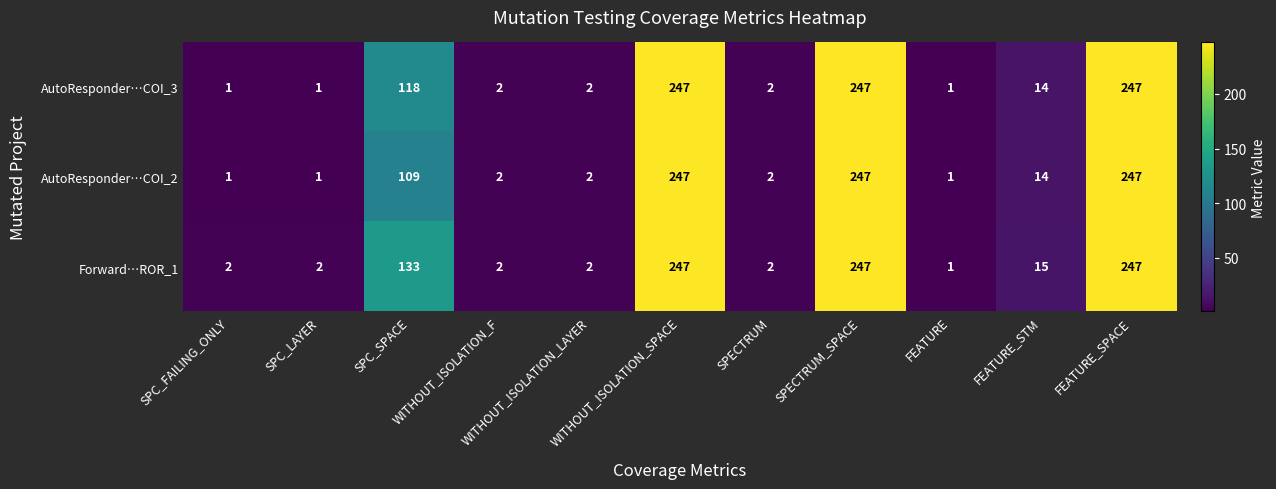

What is the maximum value shown in the chart?

247